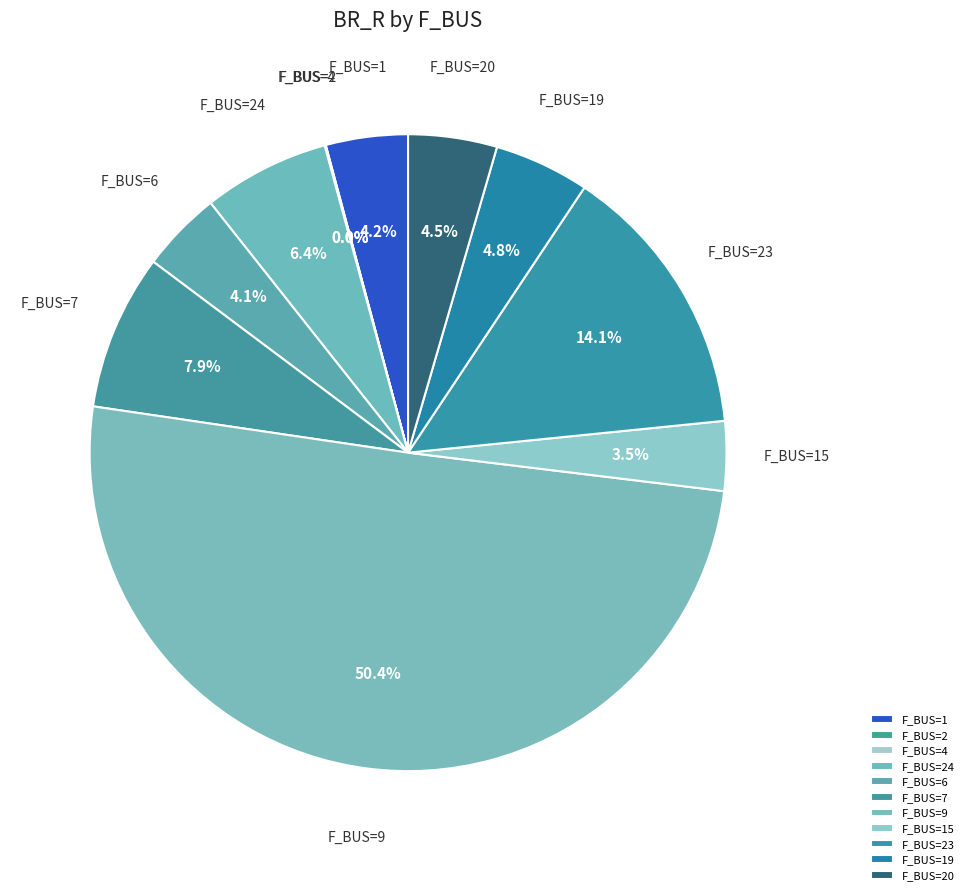

What is the largest slice in the pie chart?

F_BUS=9